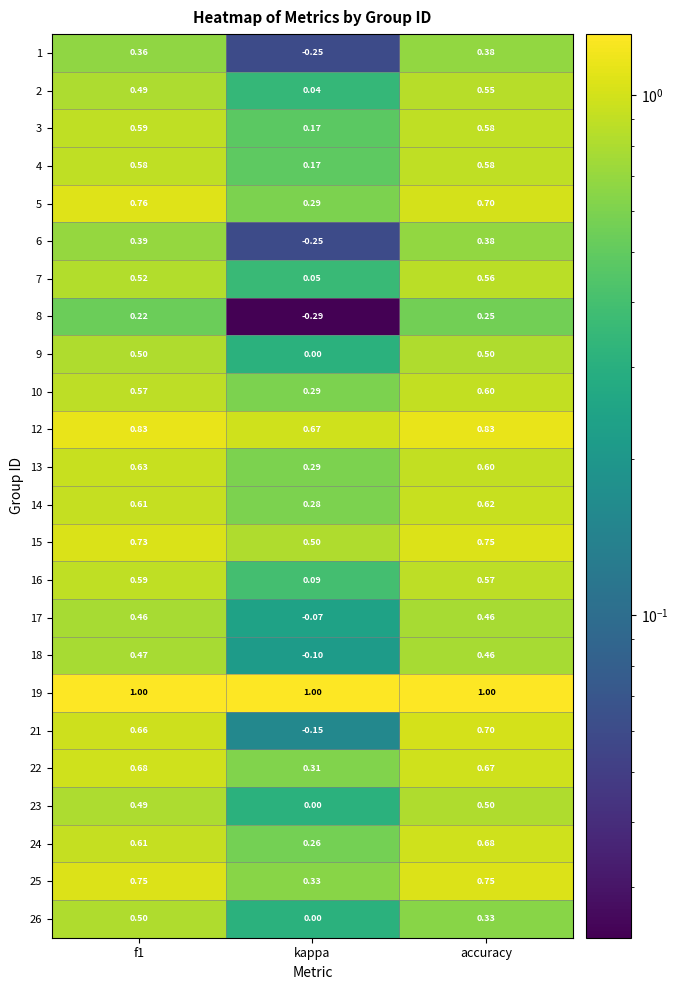

Is the value of 24 at f1 greater than the value of 10 at kappa?

Yes